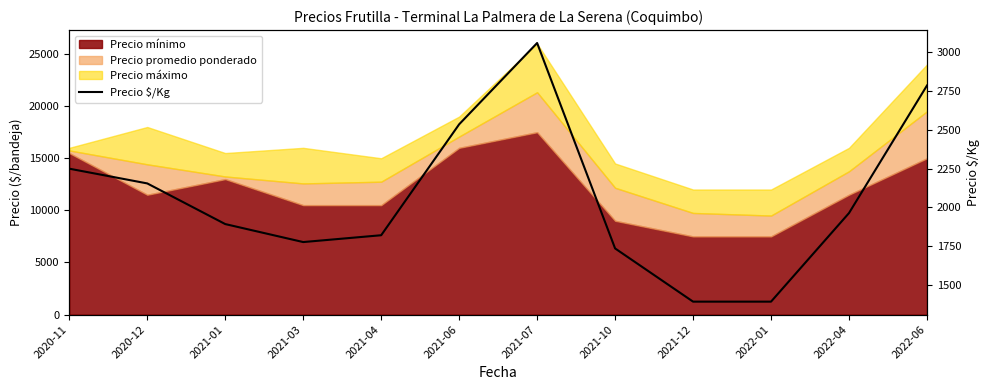

What is the maximum value shown in the chart?

3060